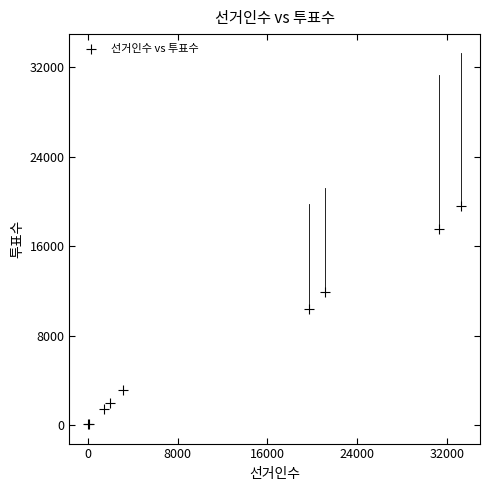

What Y value in the scatter plot is closest to 9799?

10408